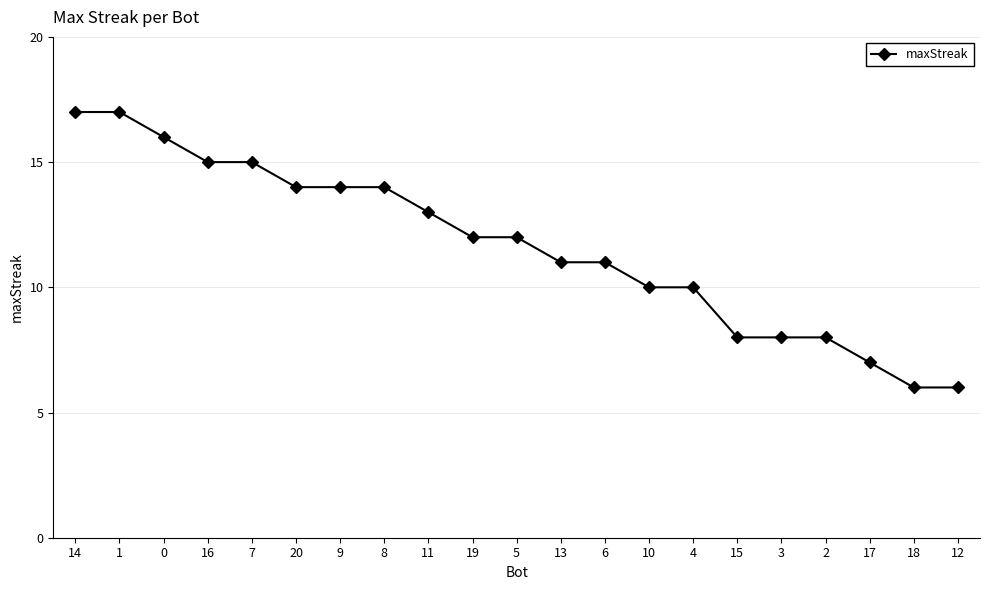

Reading right to left, extract all data points from this chart.

12=6	18=6	17=7	2=8	3=8	15=8	4=10	10=10	6=11	13=11	5=12	19=12	11=13	8=14	9=14	20=14	7=15	16=15	0=16	1=17	14=17